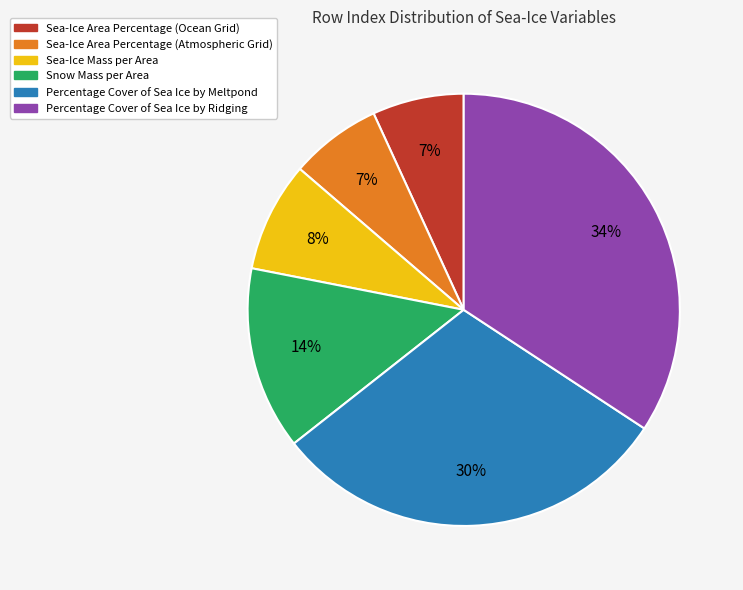

Does any single category account for the majority?

No